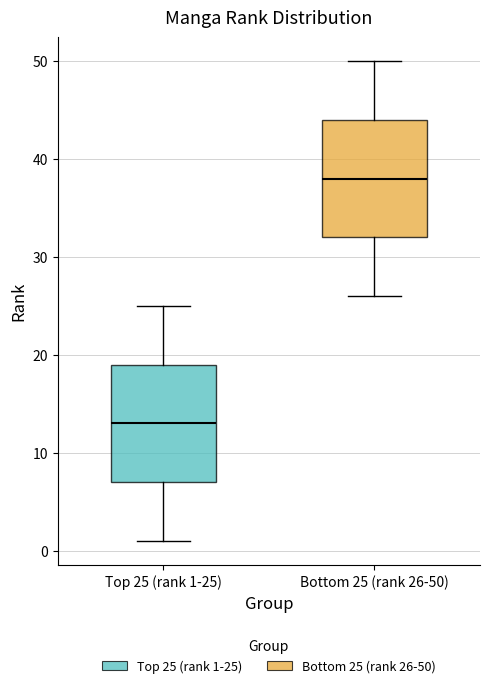

Reading left to right, transcribe this box plot: for each box, give where its median line is, the range the box spans, and where its two whiskers end, as read against the y-axis. The values are not printed on the chart, so give them approximately, as read against the axis.

Top 25 (rank 1-25): median 13, box 7 to 19, whiskers 1 to 25
Bottom 25 (rank 26-50): median 38, box 32 to 44, whiskers 26 to 50